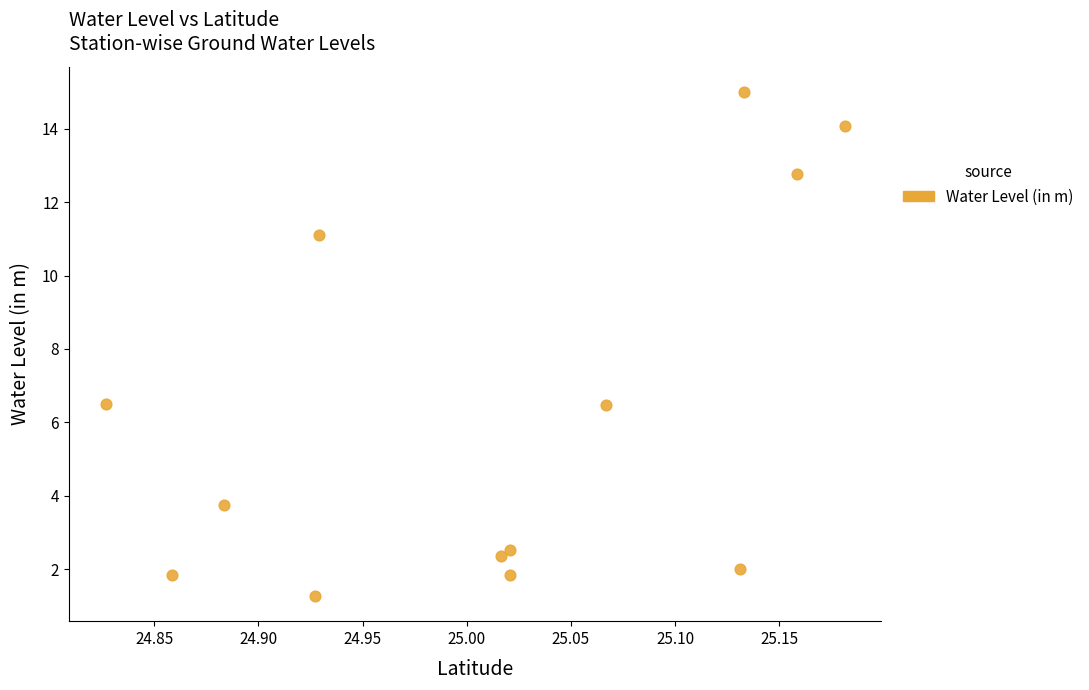

What is the range of Y values (max minus min)?

13.7